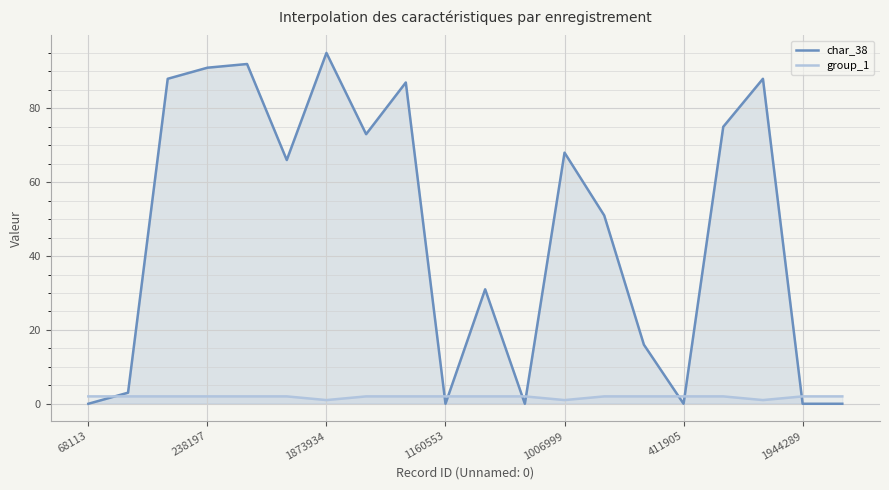

What is the sum of all group_1 values?

37